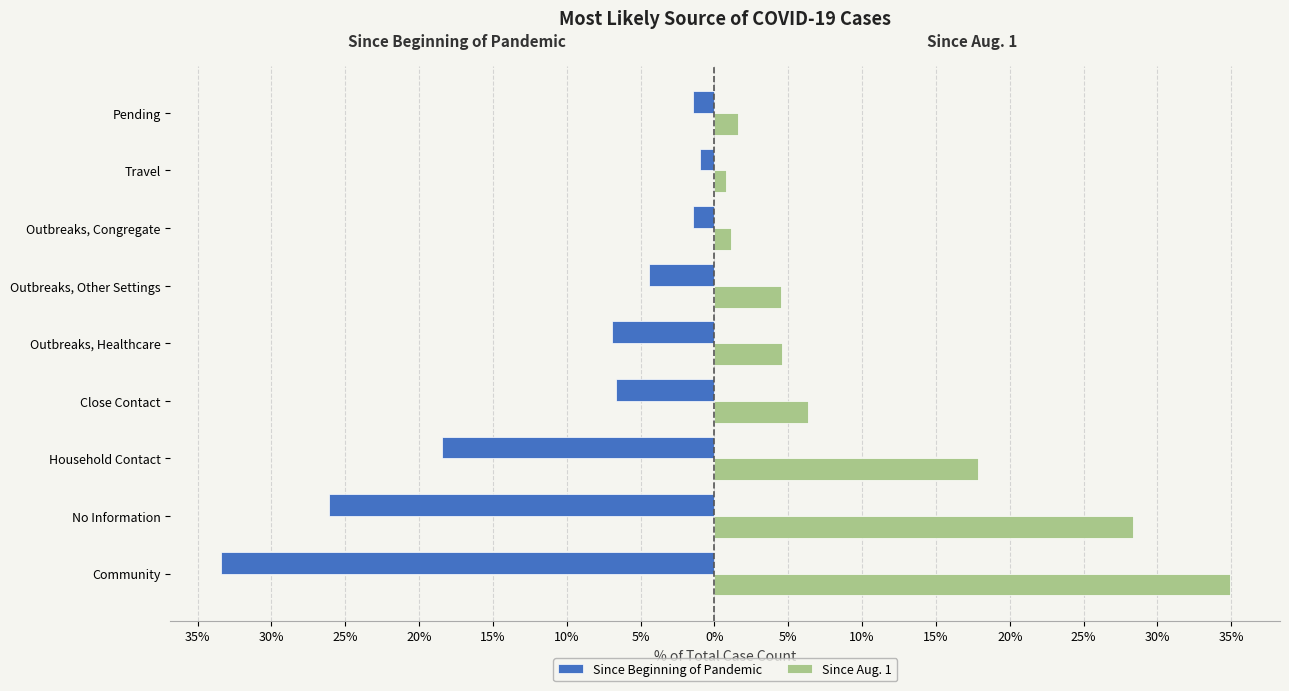

What are all the series names shown in the legend?

Since Beginning of Pandemic, Since Aug. 1